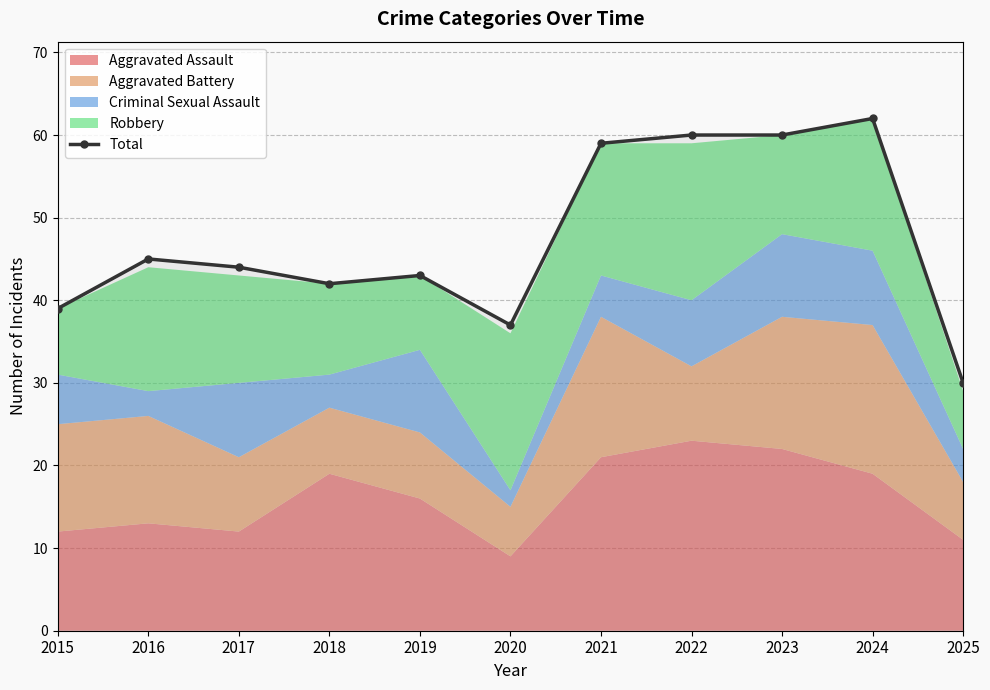

True or false: the data has more than 2 interior local peaks.

True